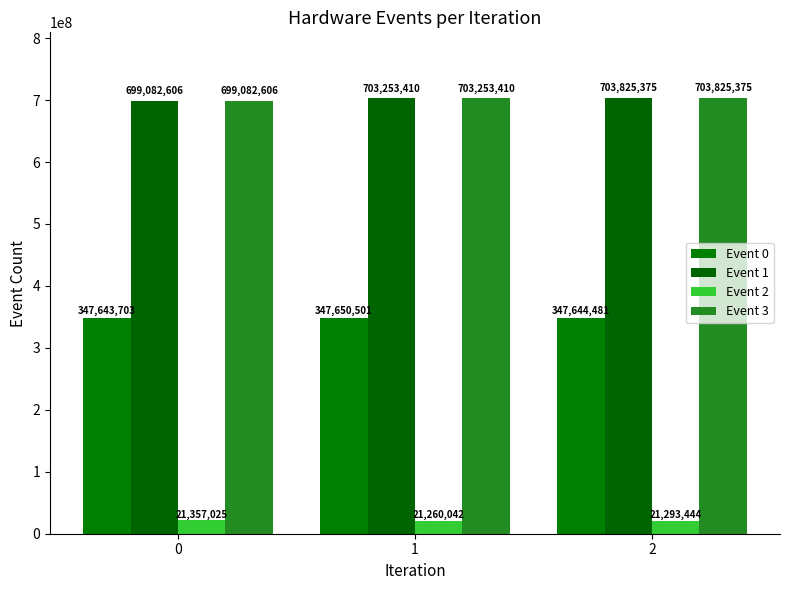

What is the difference between the Event 2 values at 1 and 0?

96983